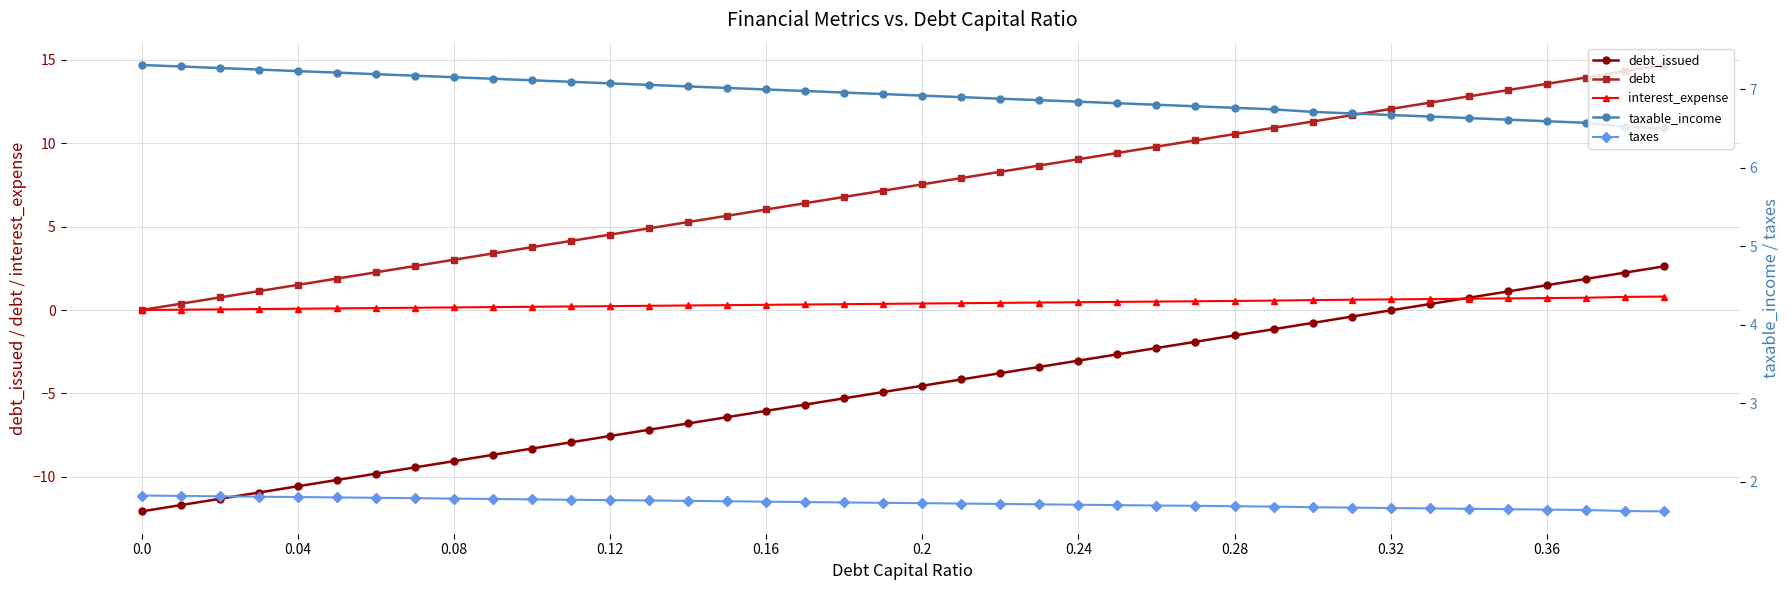

True or false: taxes and taxable_income cross at least once.

False